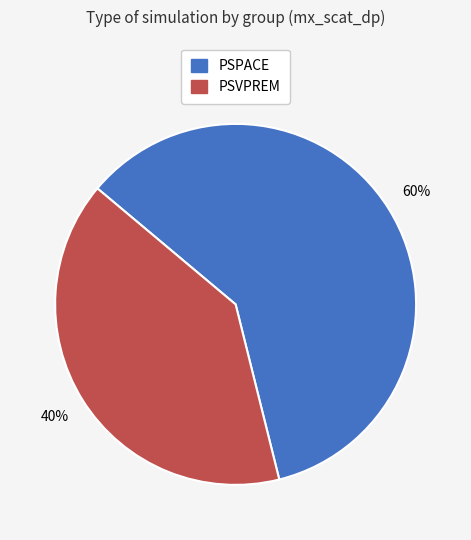

Which has a higher value, PSPACE or PSVPREM?

PSPACE